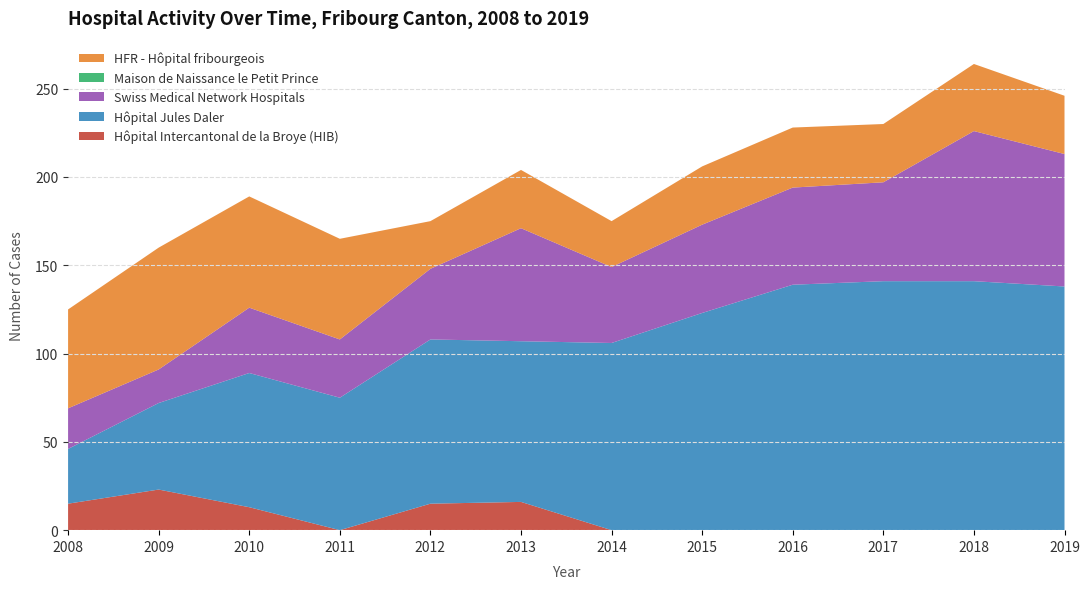

Reading left to right, what are all the values shown in this chart?

Hôpital Intercantonal de la Broye (HIB): 15	23	13	0	15	16	0	0	0	0	0	0
Hôpital Jules Daler: 31	49	76	75	93	91	106	123	139	141	141	138
Swiss Medical Network Hospitals: 23	19	37	33	40	64	43	50	55	56	85	75
Maison de Naissance le Petit Prince: 0	0	0	0	0	0	0	0	0	0	0	0
HFR - Hôpital fribourgeois: 56	69	63	57	27	33	26	33	34	33	38	33